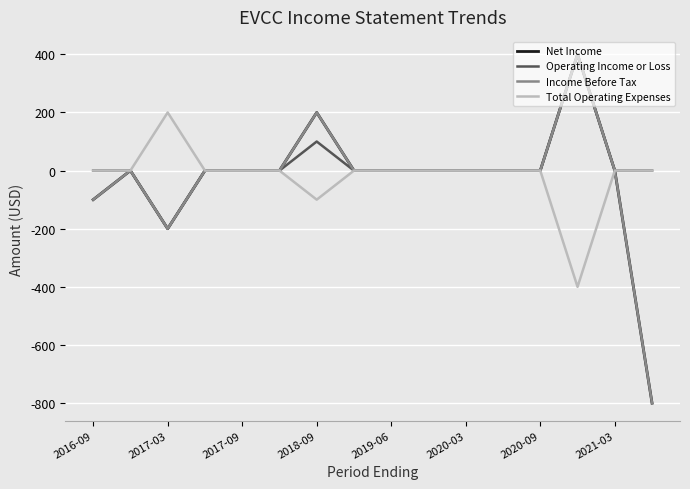

Reading left to right, extract all data points from this chart.

Net Income: -100	0	-200	0	0	0	200	0	0	0	0	0	0	400	0	-800
Operating Income or Loss: 0	0	-200	0	0	0	100	0	0	0	0	0	0	400	0	0
Income Before Tax: -100	0	-200	0	0	0	200	0	0	0	0	0	0	400	0	-800
Total Operating Expenses: 0	0	200	0	0	0	-100	0	0	0	0	0	0	-400	0	0